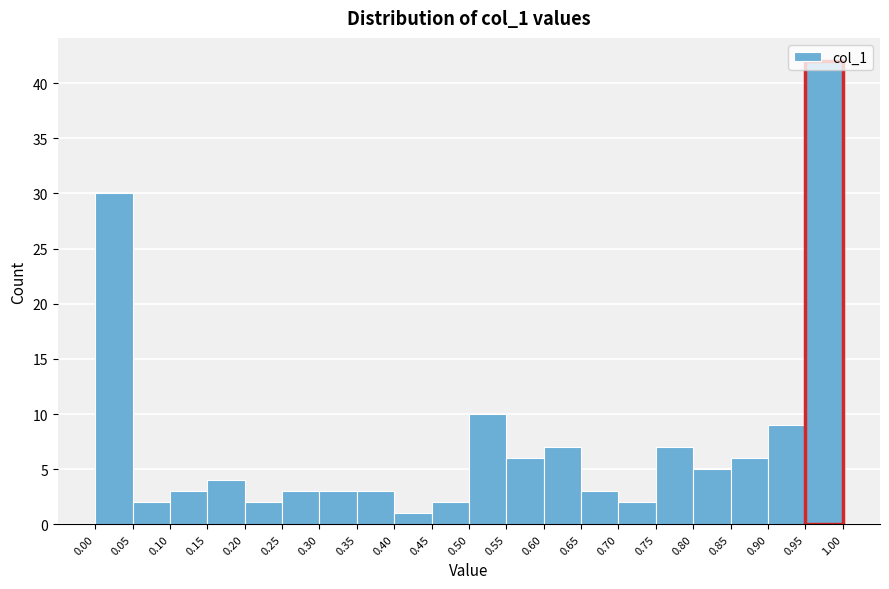

How tall is the bar that spans 0.75 to 0.80 on the x-axis? The values are not printed on the chart, so give them approximately, as read against the axis.

7